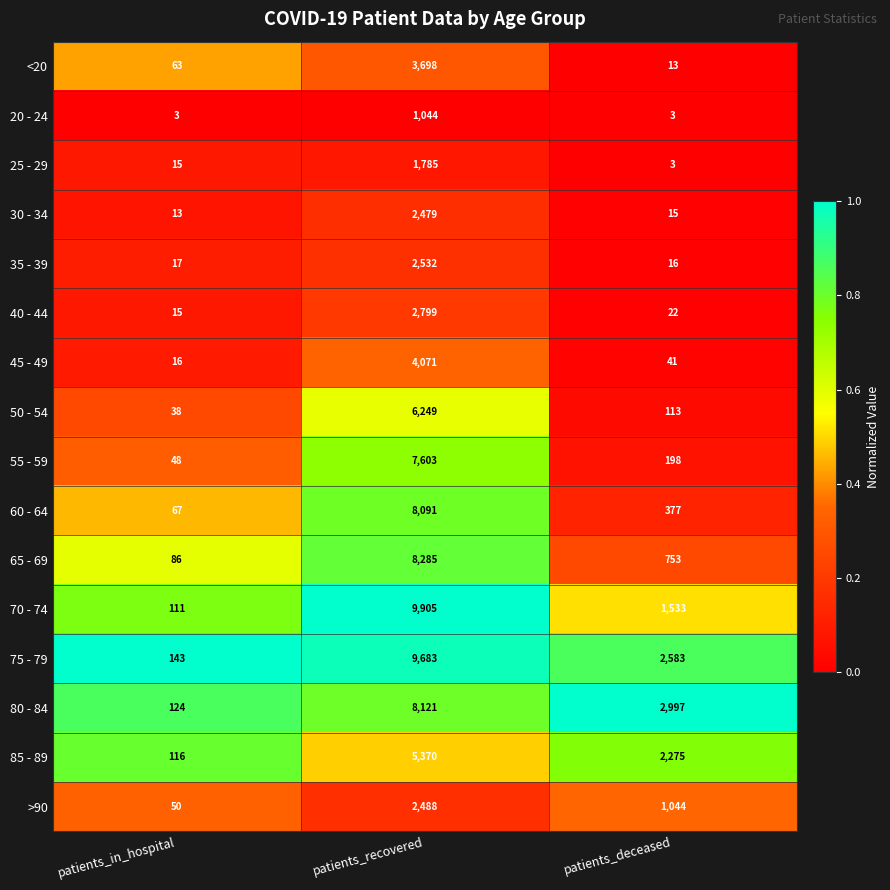

What is the difference between the second highest and minimum values in the >90 series?

994